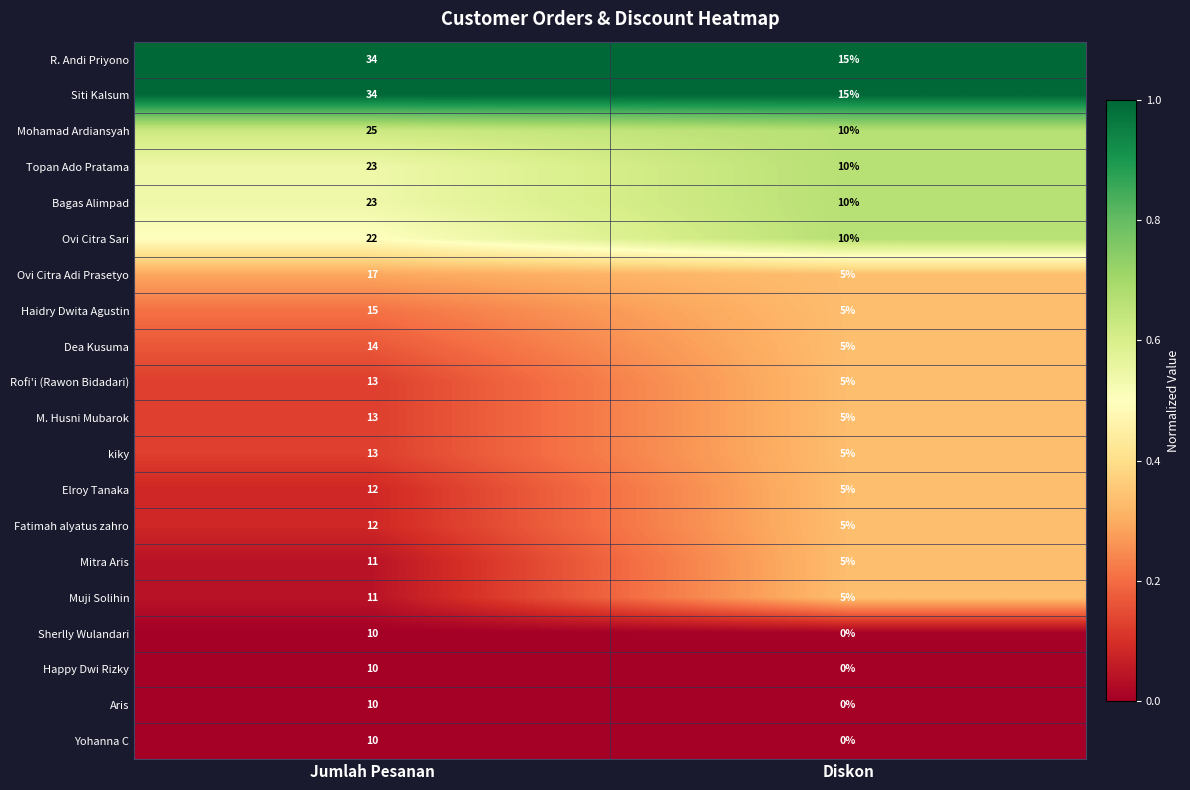

Is it true that Yohanna C equals 0 at Diskon?

True